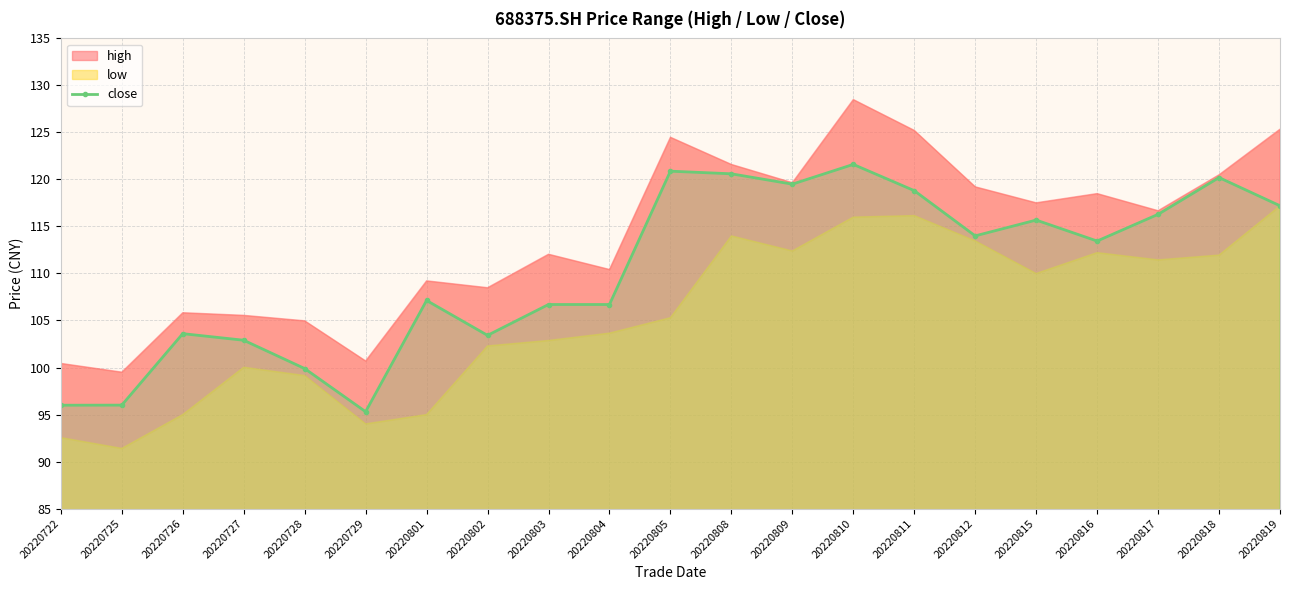

Which label corresponds to the smallest value in the chart?

20220729